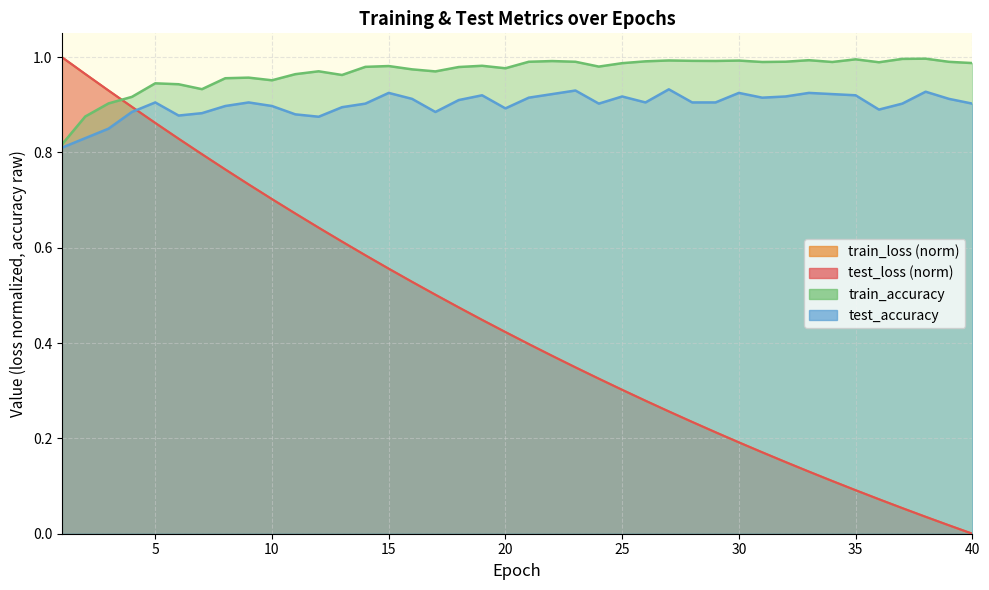

The train_loss series shows 0.0 at 39. True or false?

False